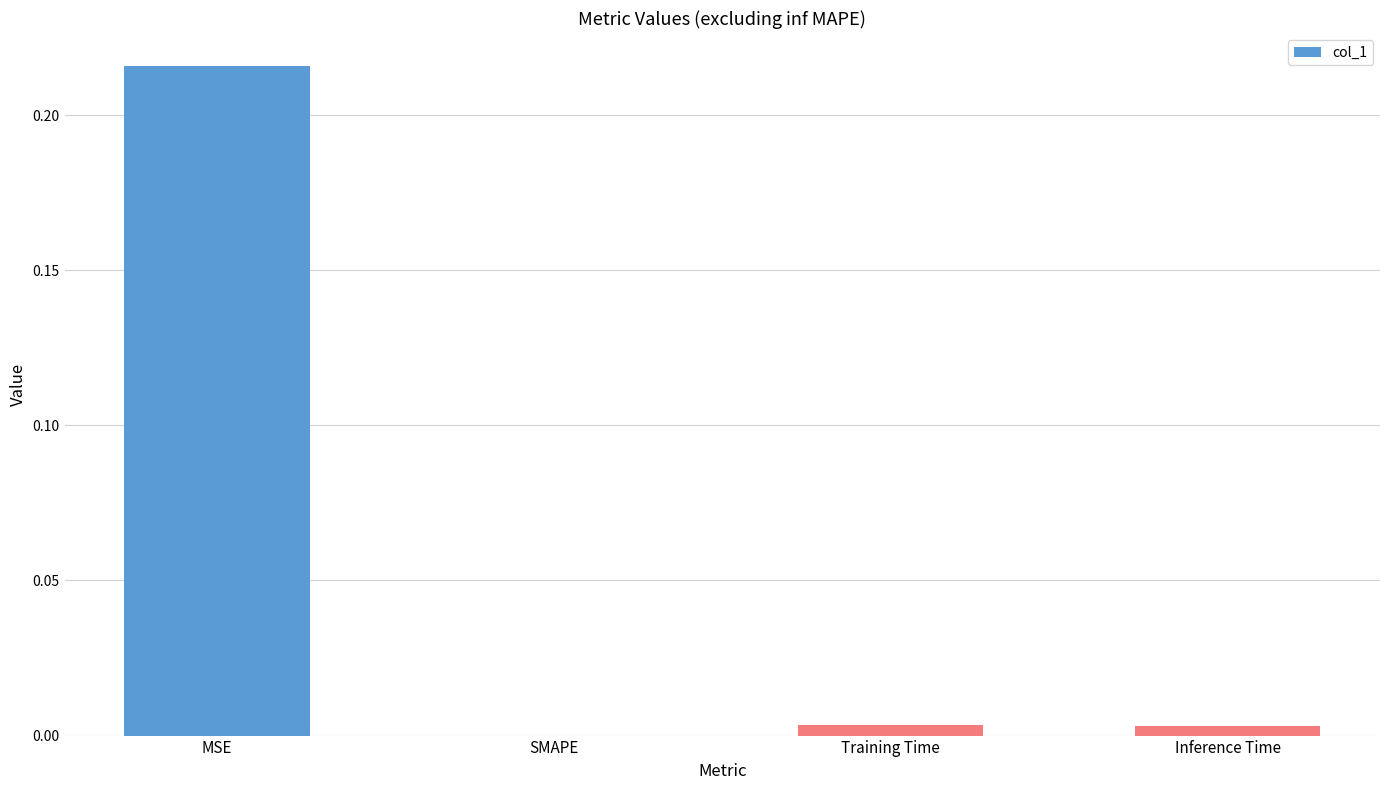

True or false: the data shows 0.0 at Inference Time.

True